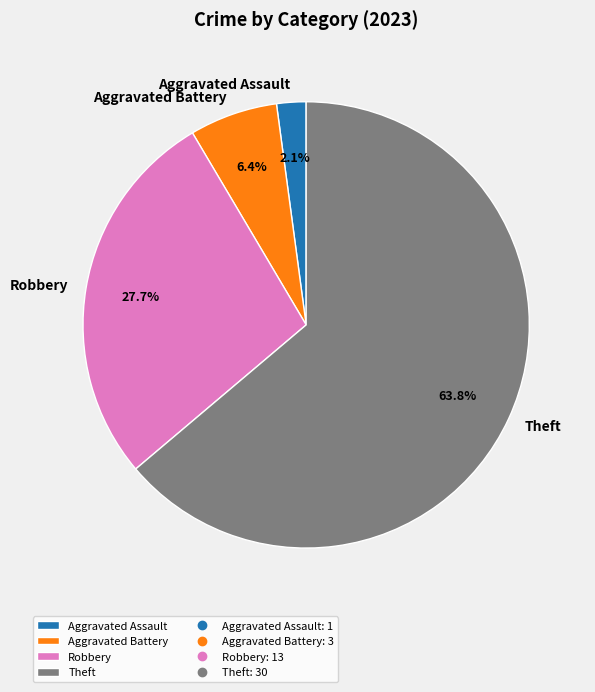

What percentage is the Aggravated Battery slice, to the nearest percent?

6%